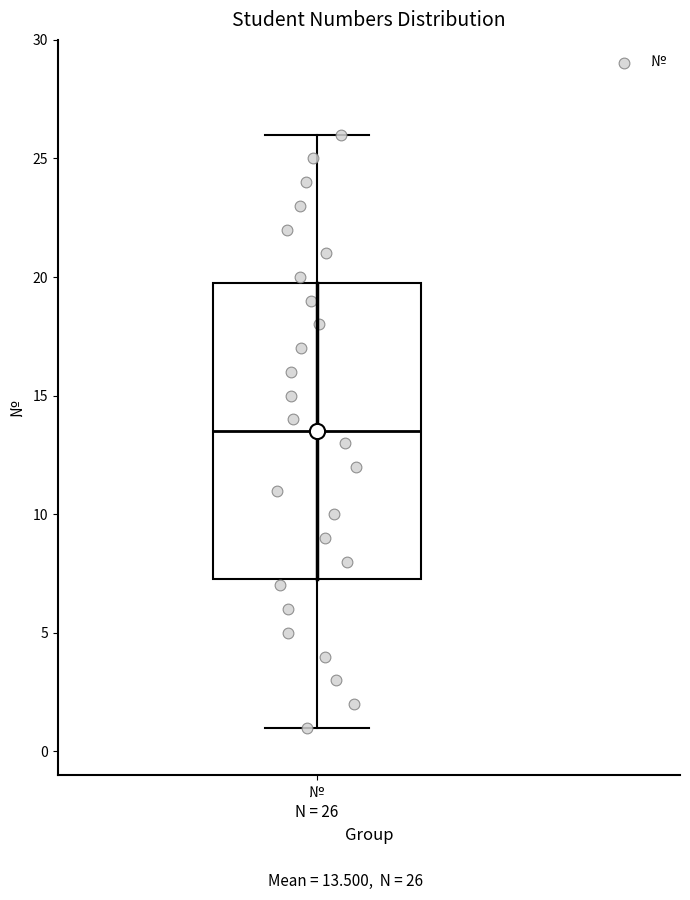

Transcribe this box plot: give where the median line is, the range the box spans, and where the two whiskers end, as read against the y-axis. The values are not printed on the chart, so give them approximately, as read against the axis.

median 13.5, box 7.5 to 20.0, whiskers 1.0 to 26.0